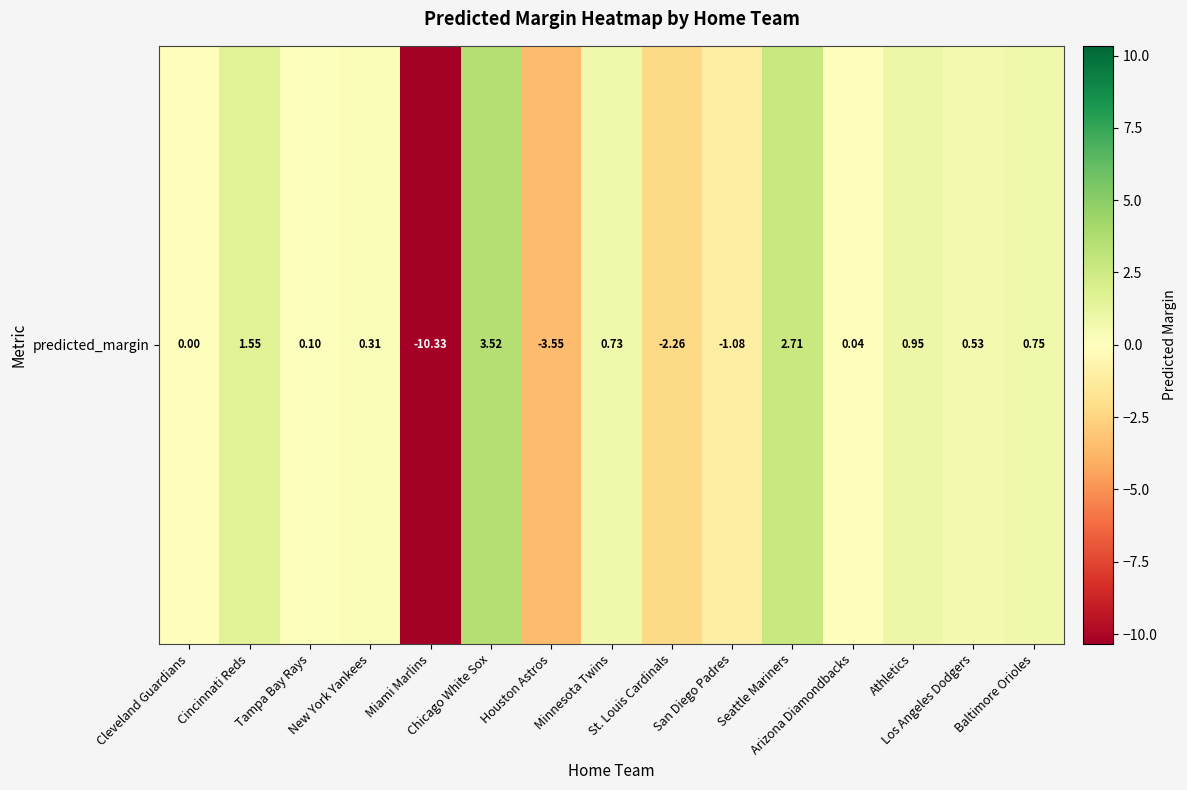

What is the change in value from Athletics to Los Angeles Dodgers?

-0.4